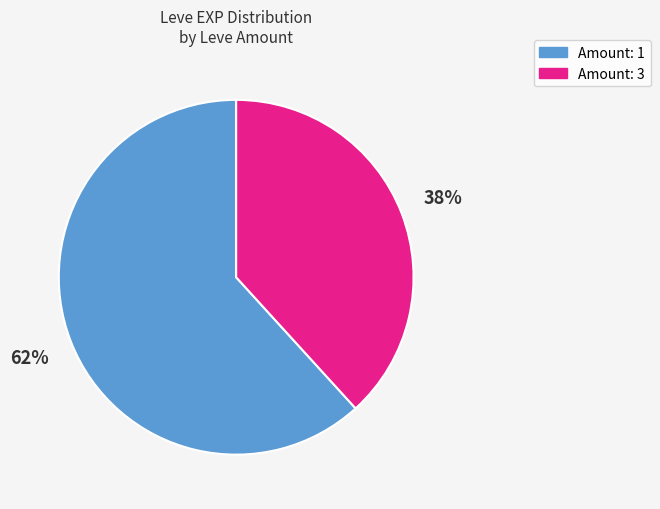

To the nearest percent, what is the difference between the largest and smallest slice percentages?

24%